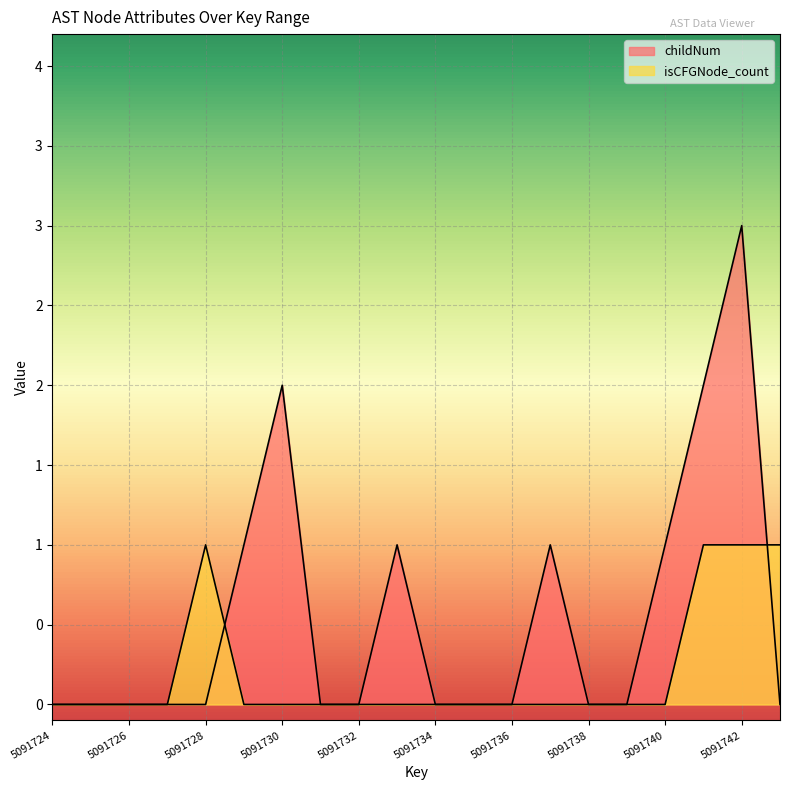

Reading left to right, transcribe all the data shown in this chart.

childNum: 5091724=0	5091725=0	5091726=0	5091727=0	5091728=0	5091729=1	5091730=2	5091731=0	5091732=0	5091733=1	5091734=0	5091735=0	5091736=0	5091737=1	5091738=0	5091739=0	5091740=1	5091741=2	5091742=3	5091743=0
isCFGNode_count: 5091724=0	5091725=0	5091726=0	5091727=0	5091728=1	5091729=0	5091730=0	5091731=0	5091732=0	5091733=0	5091734=0	5091735=0	5091736=0	5091737=0	5091738=0	5091739=0	5091740=0	5091741=1	5091742=1	5091743=1